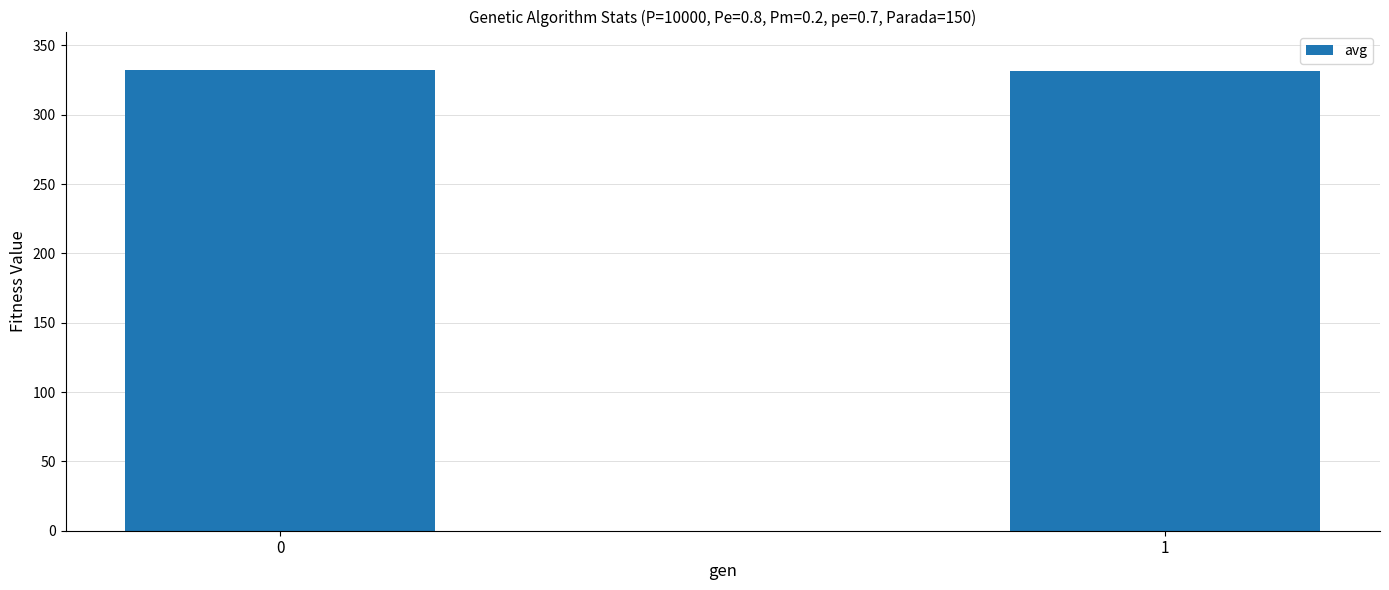

Are the bars grouped side by side (vs. stacked)?

No